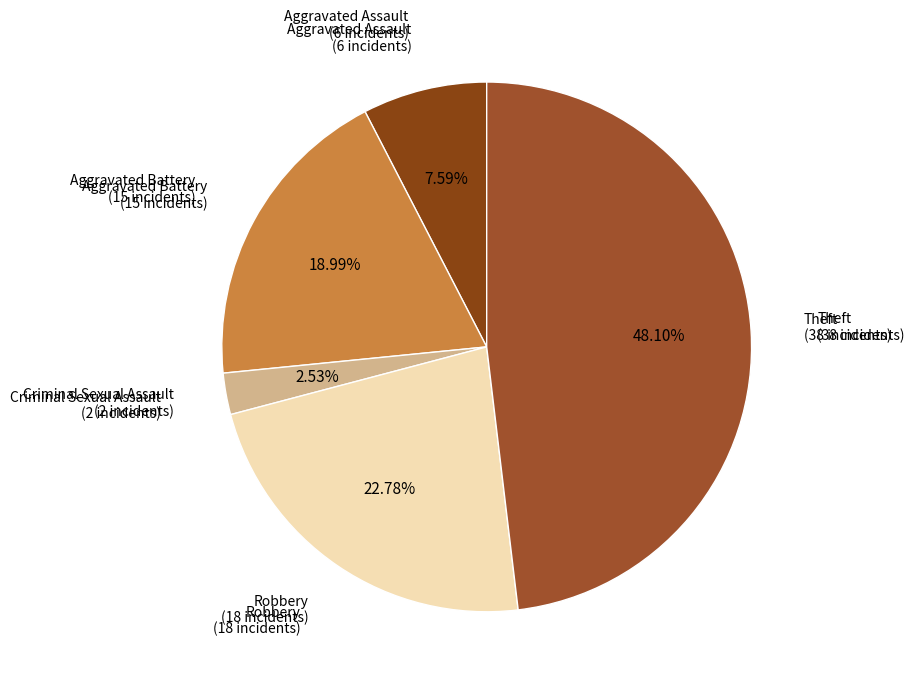

How many segments does this pie chart have?

5